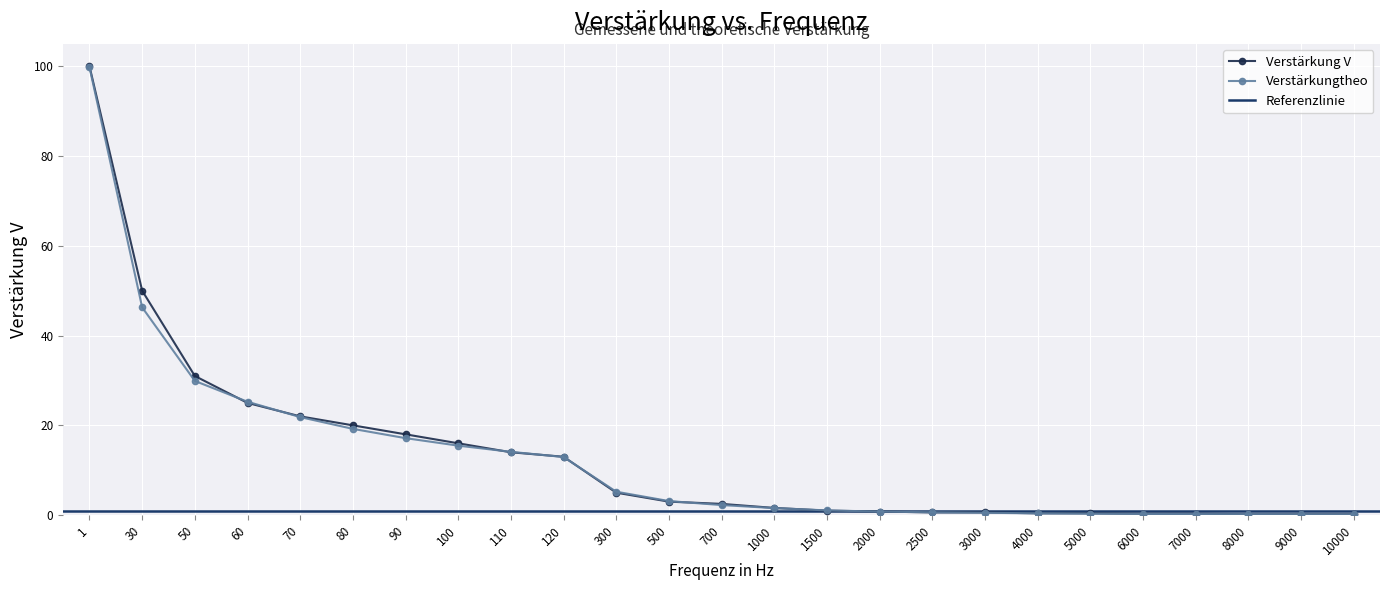

Reading left to right, list all the values displayed in this chart.

Verstärkung V: 1=100.0	30=50.0	50=31.0	60=25.0	70=22.0	80=20.0	90=18.0	100=16.0	110=14.0	120=13.0	300=5.0	500=3.0	700=2.5	1000=1.6	1500=1.0	2000=0.8	2500=0.6	3000=0.6	4000=0.4	5000=0.4	6000=0.3	7000=0.3	8000=0.2	9000=0.2	10000=0.2
Verstärkungtheo: 1=99.8	30=46.3	50=29.9	60=25.3	70=21.8	80=19.2	90=17.1	100=15.5	110=14.1	120=12.9	300=5.2	500=3.1	700=2.2	1000=1.6	1500=1.0	2000=0.8	2500=0.6	3000=0.5	4000=0.4	5000=0.3	6000=0.3	7000=0.2	8000=0.2	9000=0.2	10000=0.2